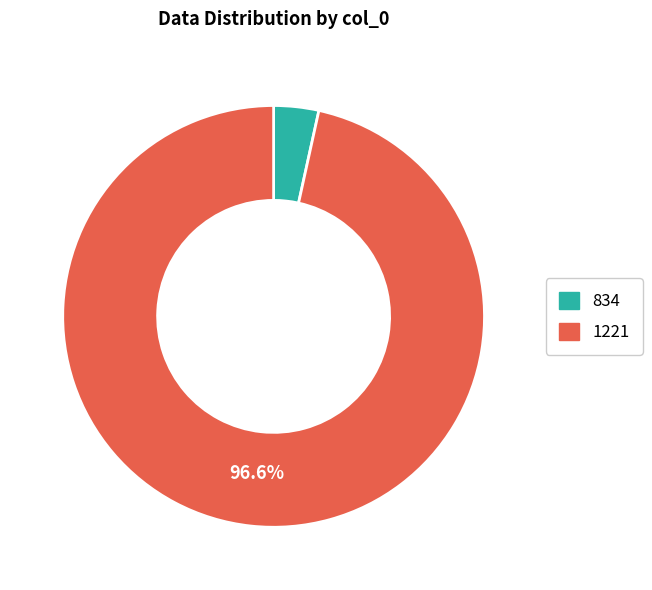

True or false: 834 accounts for 3% of the total.

True